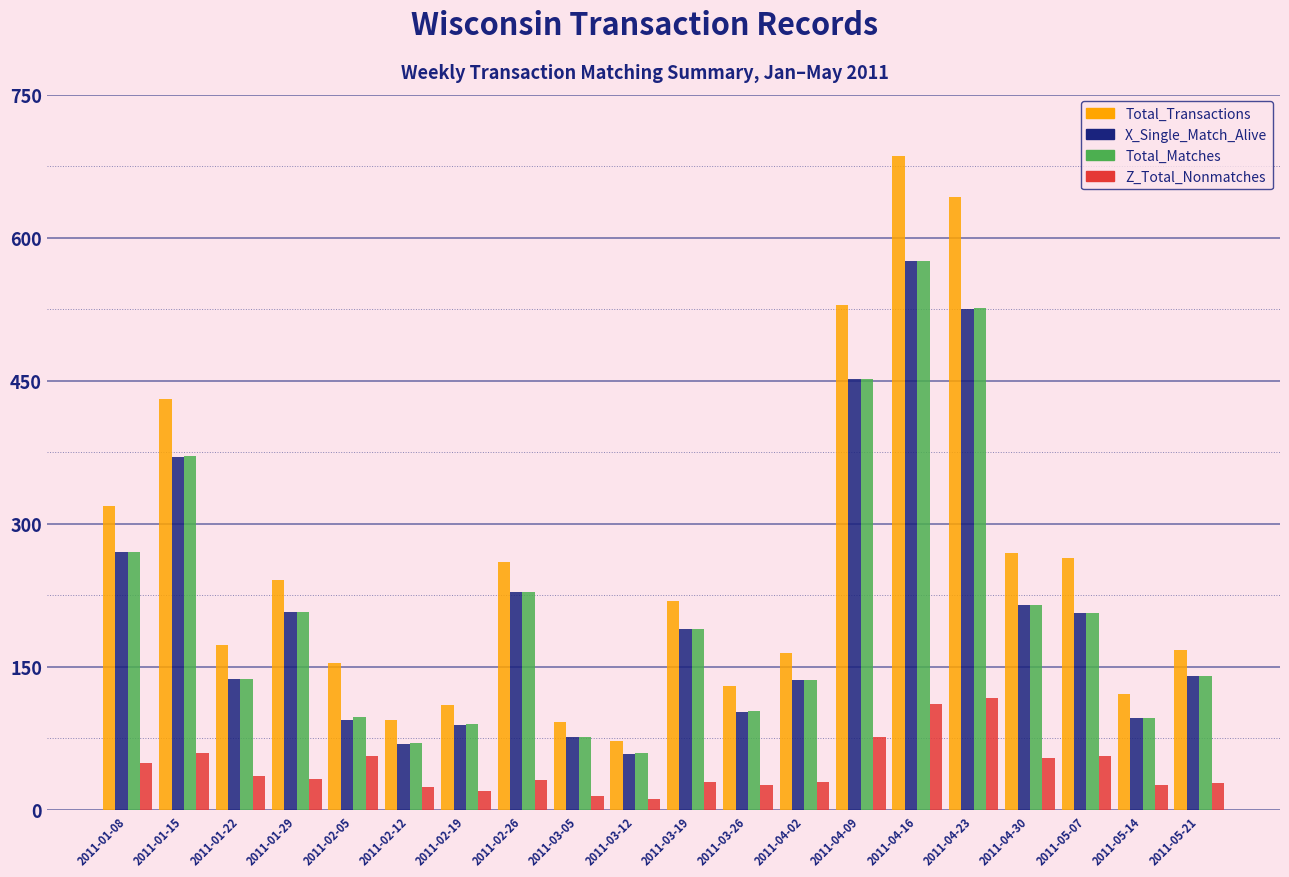

At which category is the sum across all series the highest?

2011-04-16